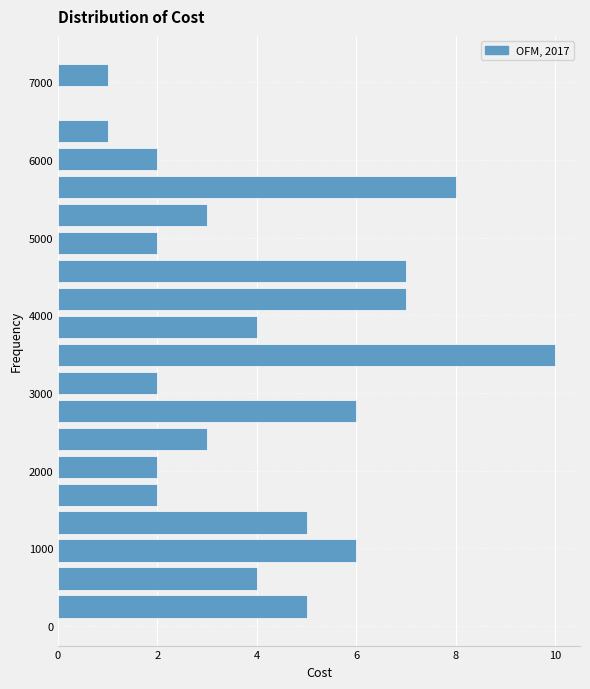

Read against the y-axis, roughly where is the centre of the longest bar?

3500